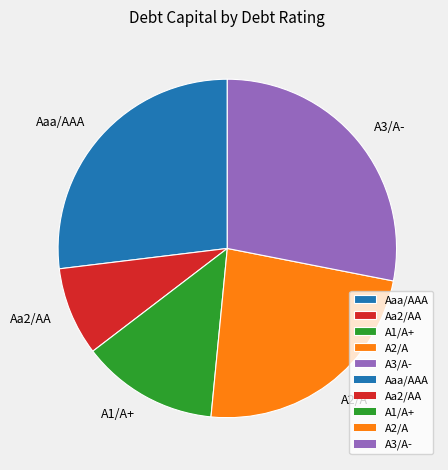

Does A2/A account for over 50% of the chart?

No